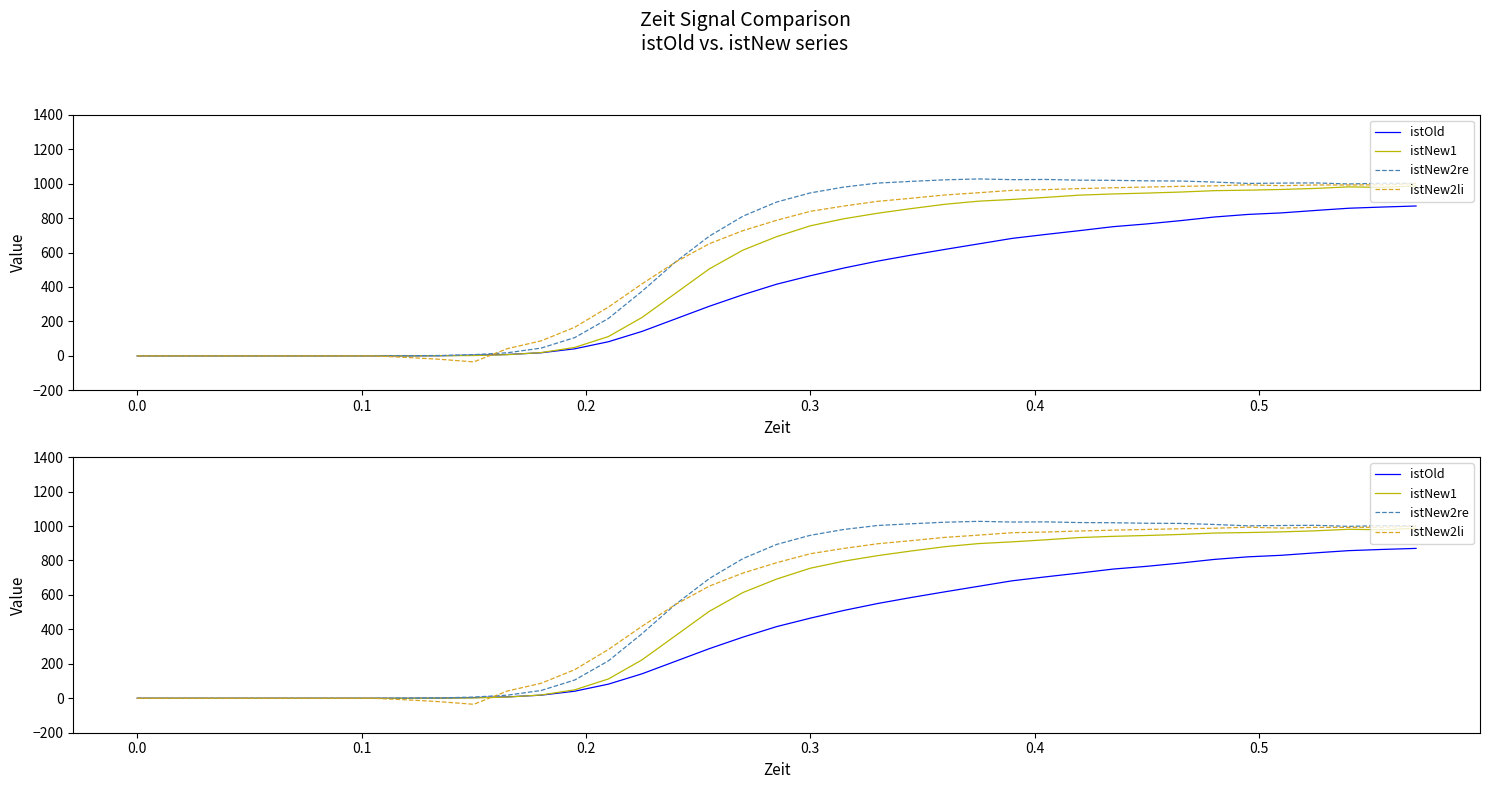

True or false: istNew2re and istNew1 intersect in this chart.

False